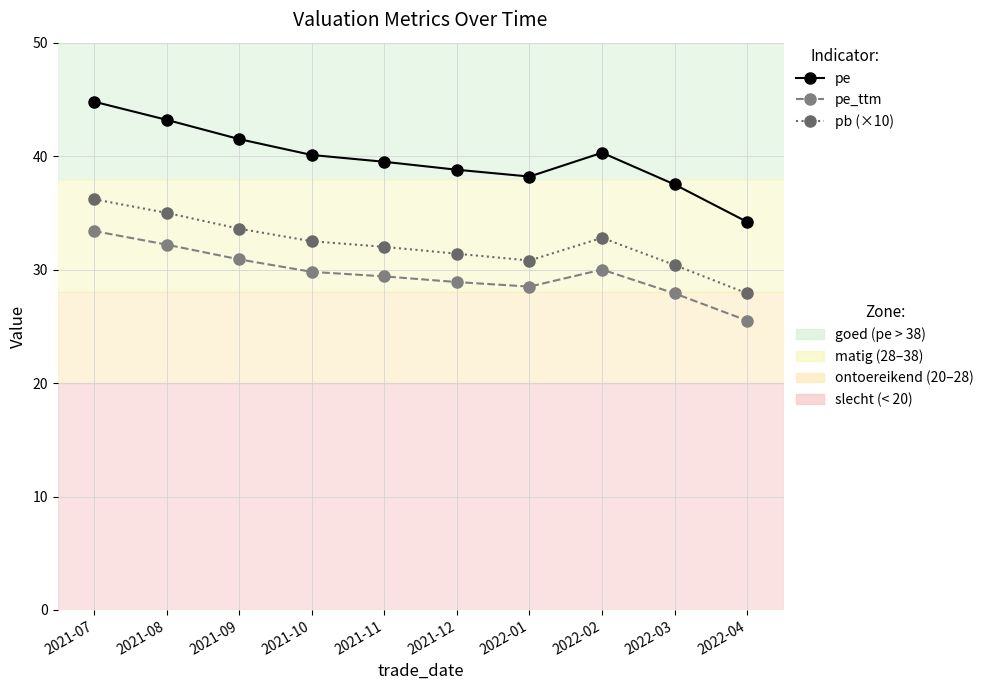

At which category is the sum across all series the highest?

2021-07